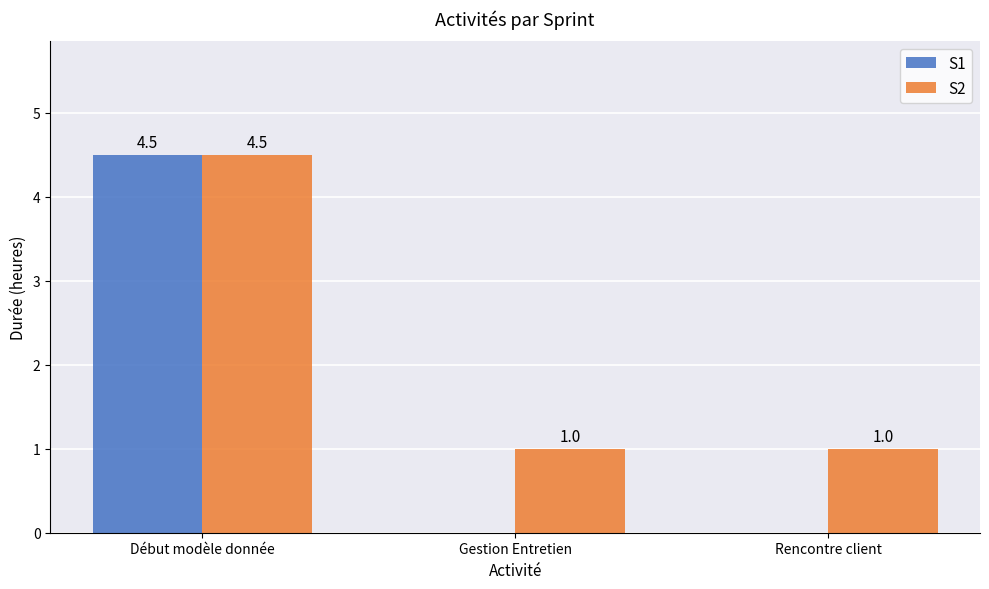

What is the sum of all S1 values?

4.5